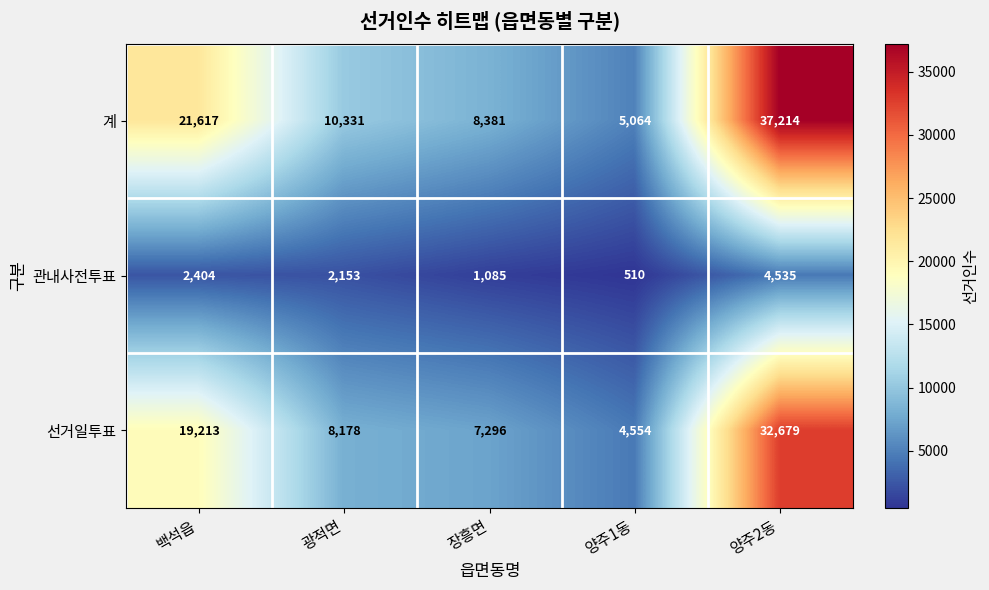

Between 광적면 and 양주1동, which series saw the biggest shift?

계